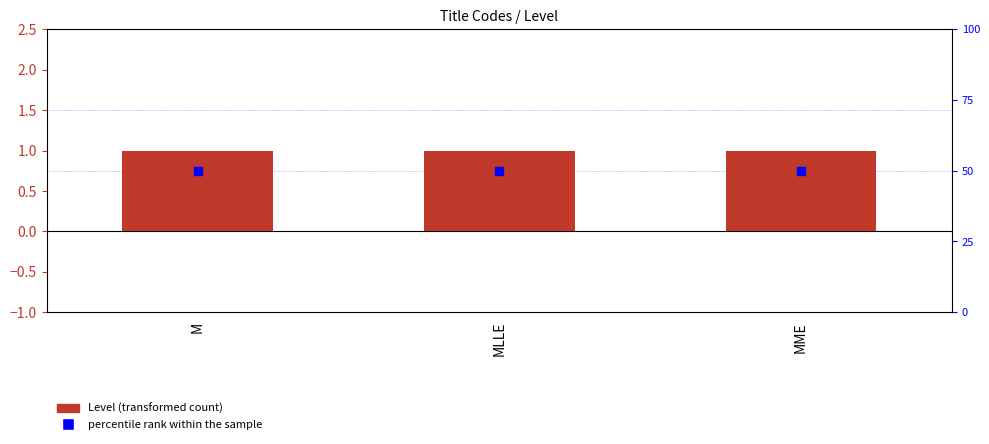

Which series has the largest Y range (max minus min)?

Level